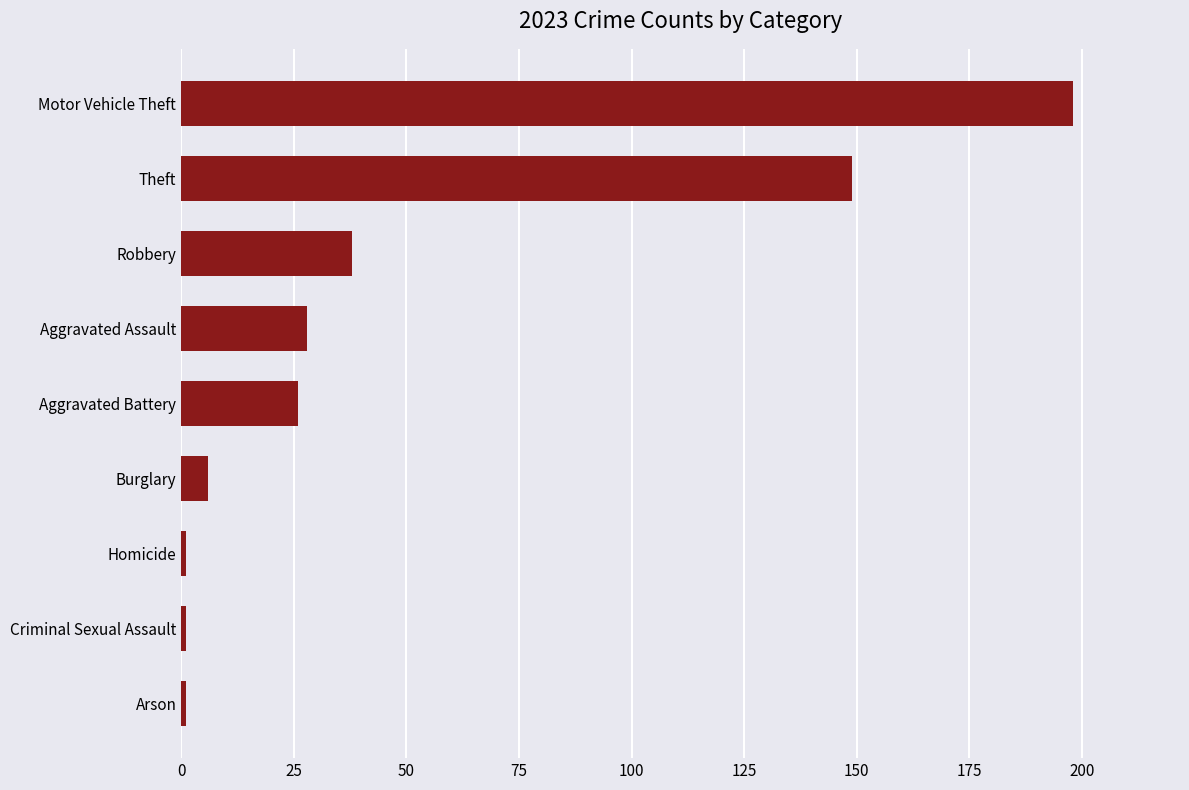

What is the greatest value displayed?

198